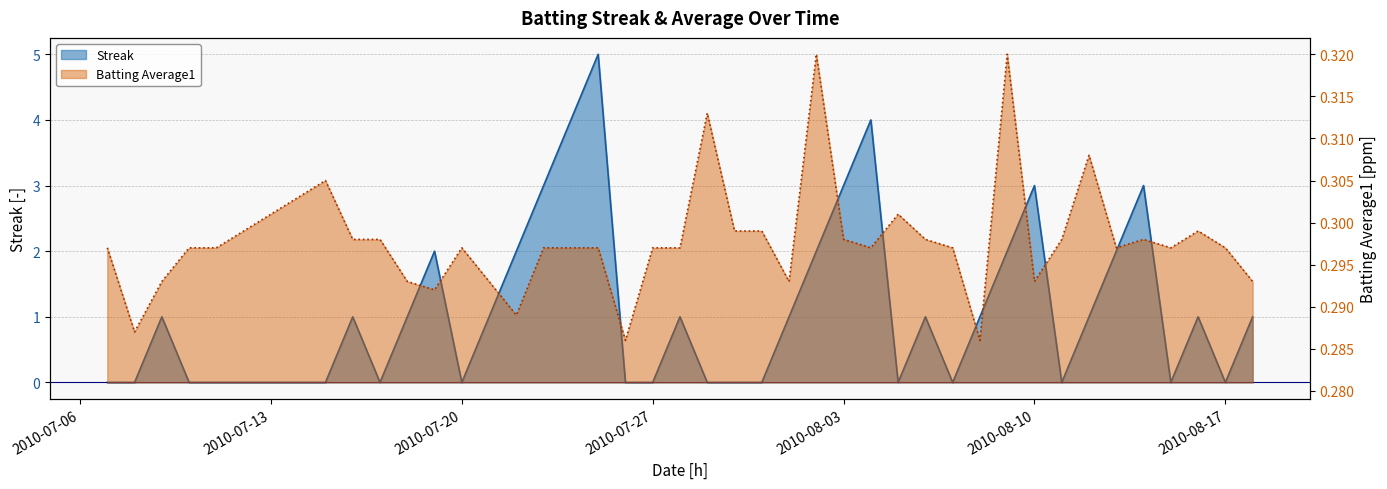

What is the sum of all Batting Average1 values?

11.9